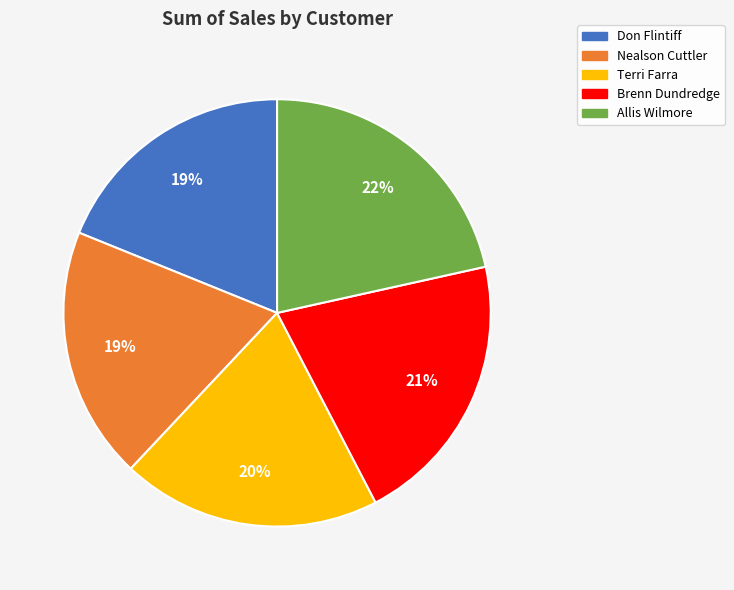

Count the number of slices in the pie.

5